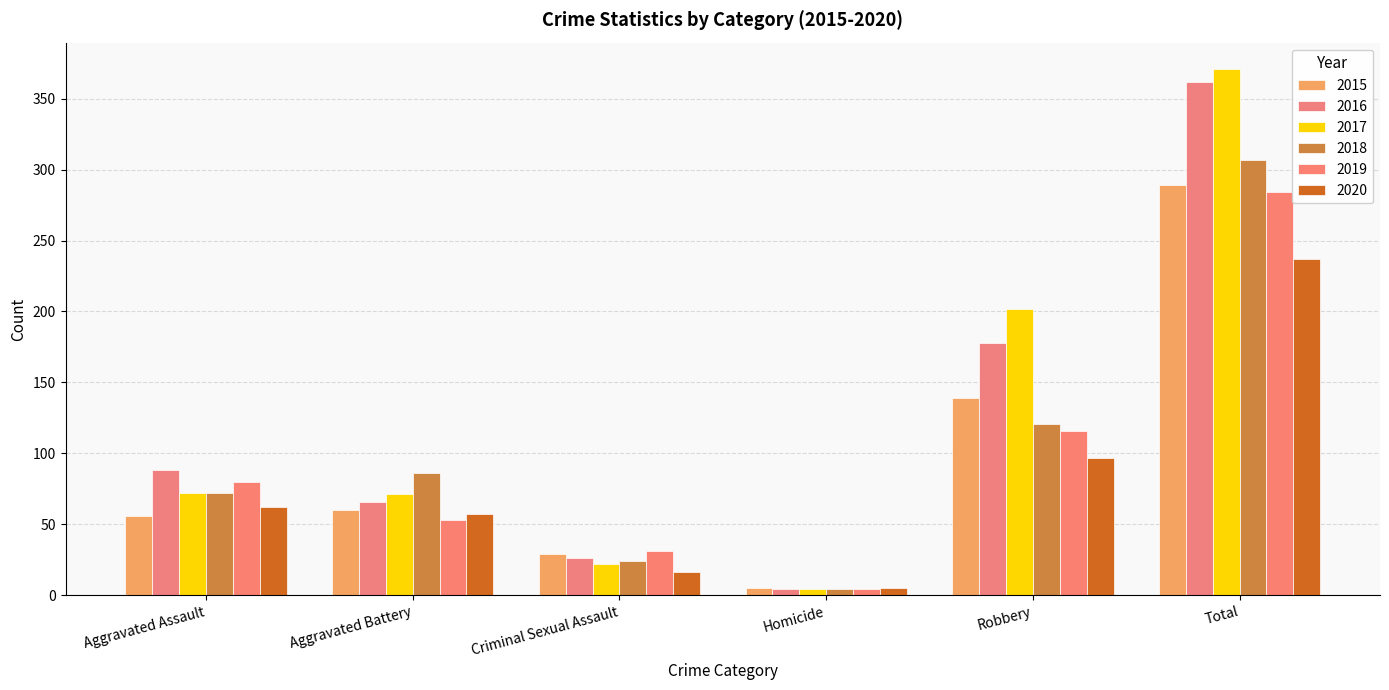

At which category does the chart reach its peak across all series?

Total